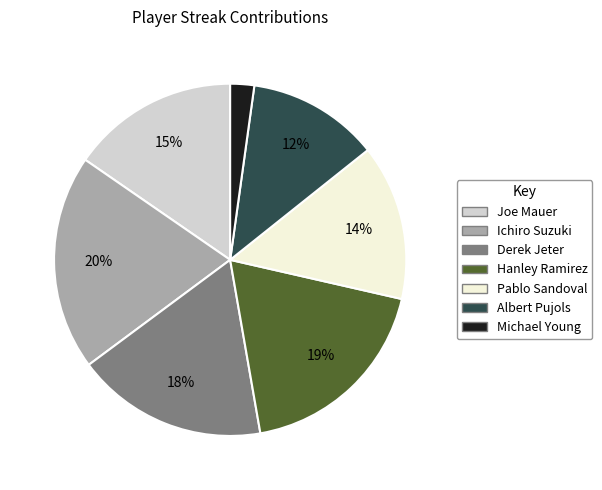

Which category has the smallest portion of the pie?

Michael Young